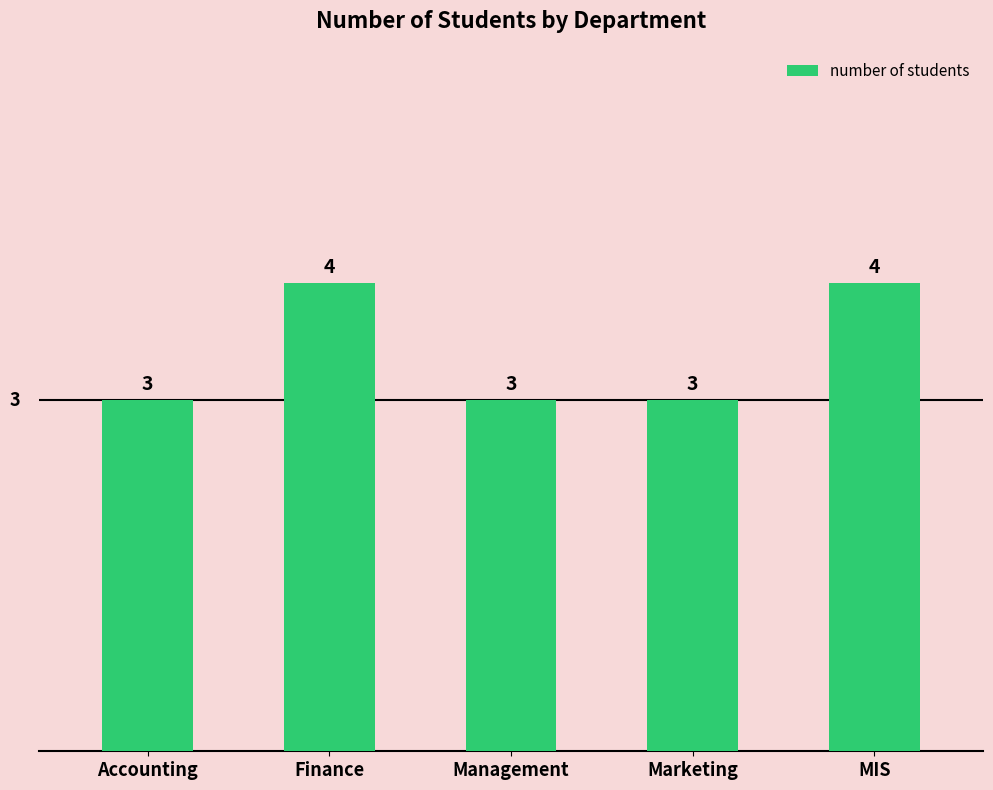

What is the greatest value displayed?

4